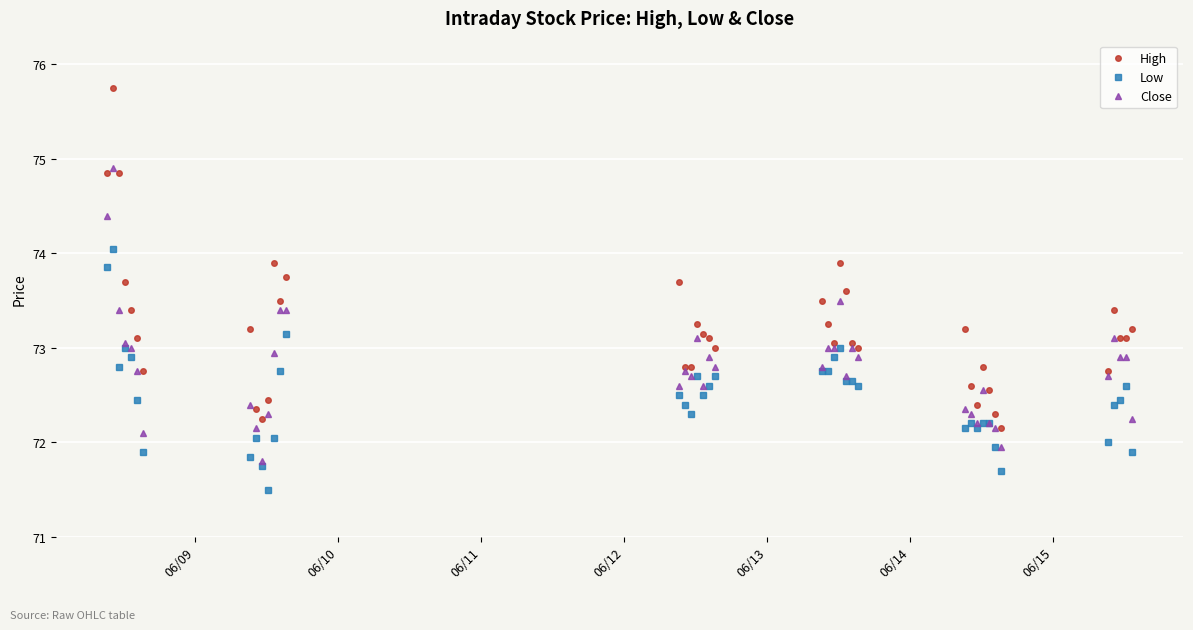

List the series in order of their peak value, lowest first.

Low, Close, High